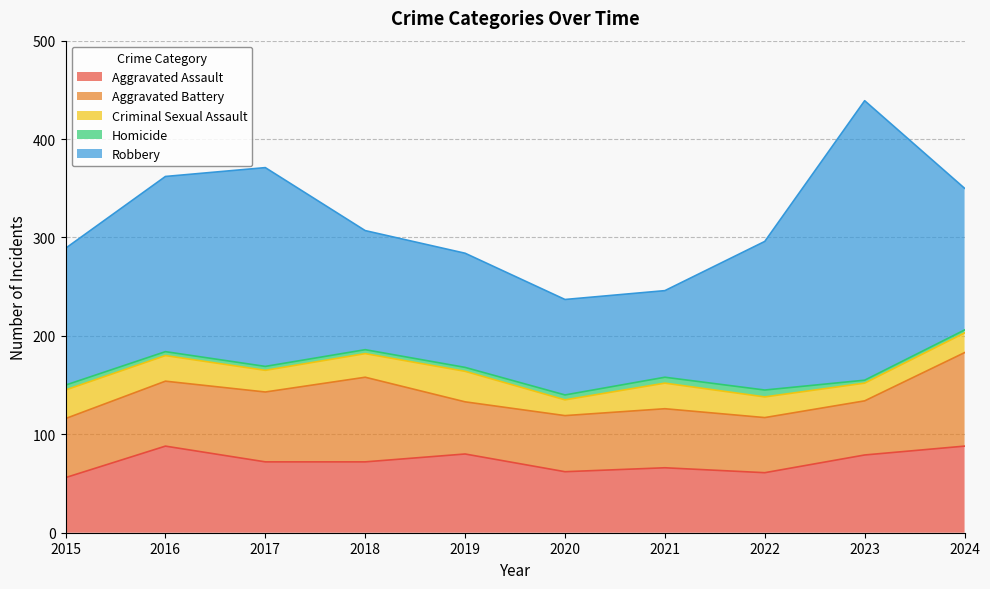

In Criminal Sexual Assault, how many points are higher than both neighbors (excluding endpoints)?

2